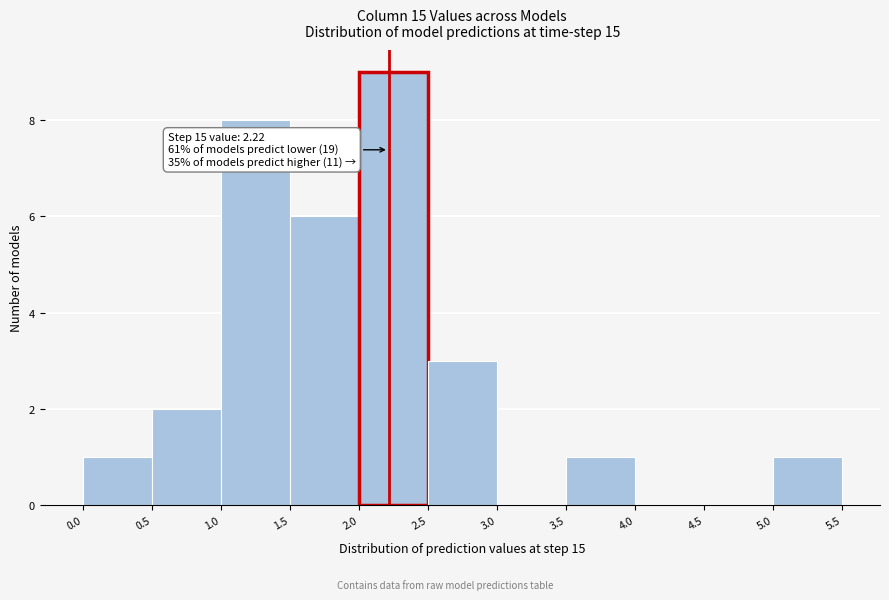

Over which range of the x-axis is the bar tallest?

2.0 to 2.5